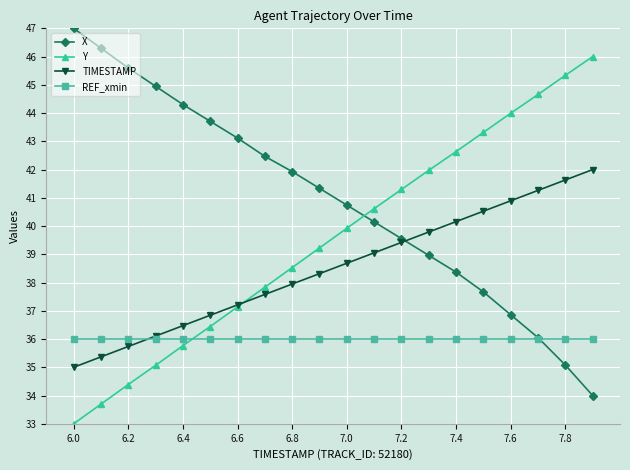

True or false: Y and REF_xmin cross at least once.

True